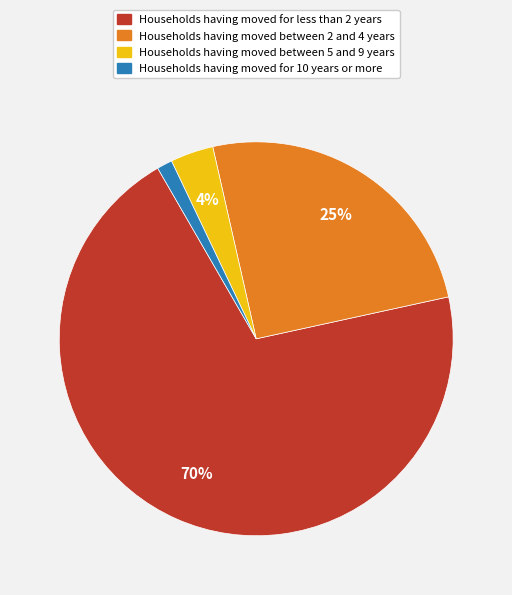

How many slices are in this pie chart?

4